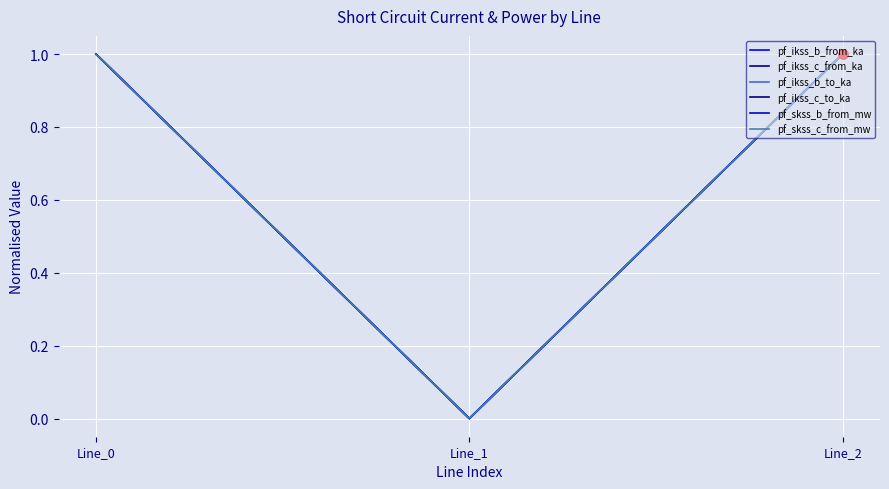

Is this an area chart (filled region under the line)?

No